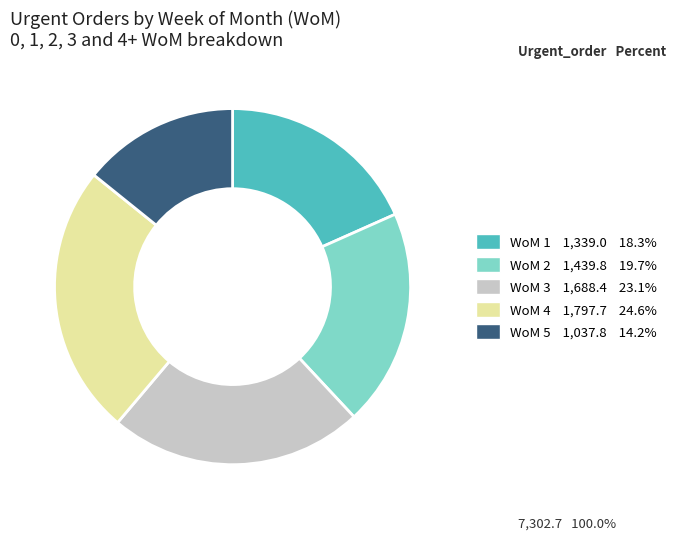

Do WoM 1 1,339.0 18.3% and WoM 2 1,439.8 19.7% together represent more than half of the pie?

No